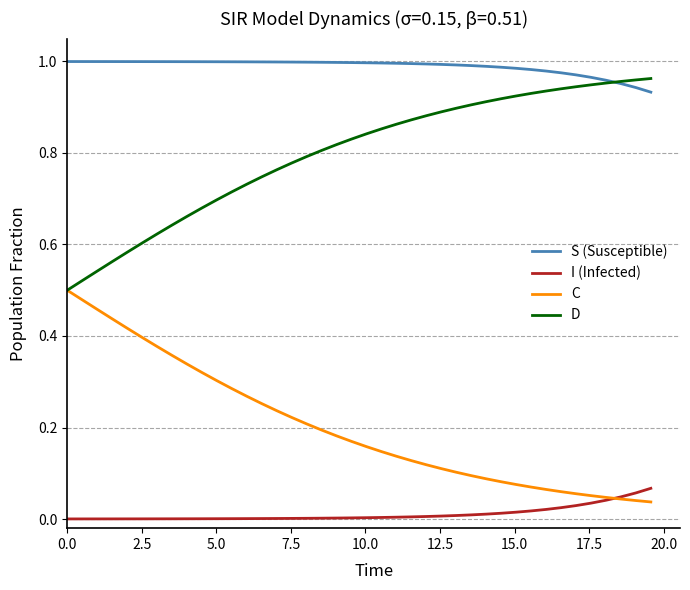

Rank the series by their average value, from highest to lowest.

S (Susceptible), D, C, I (Infected)